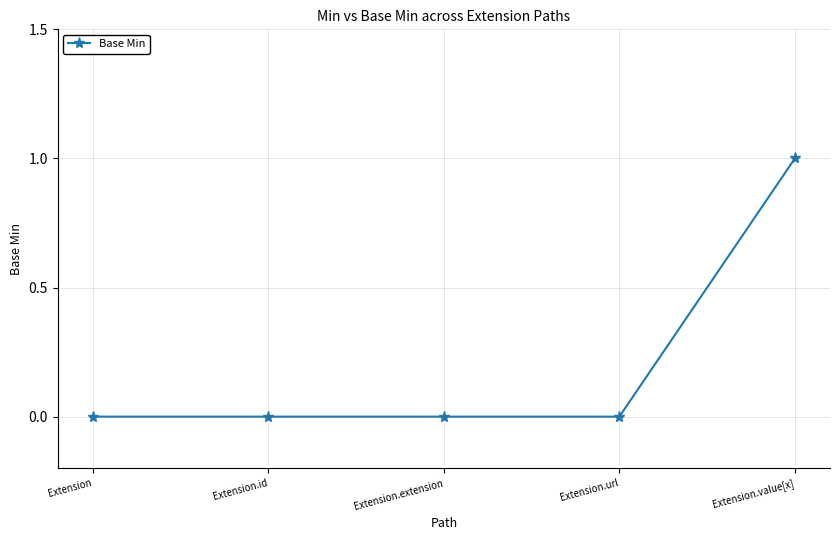

Is it true that the value at Extension.value[x] is 1?

True